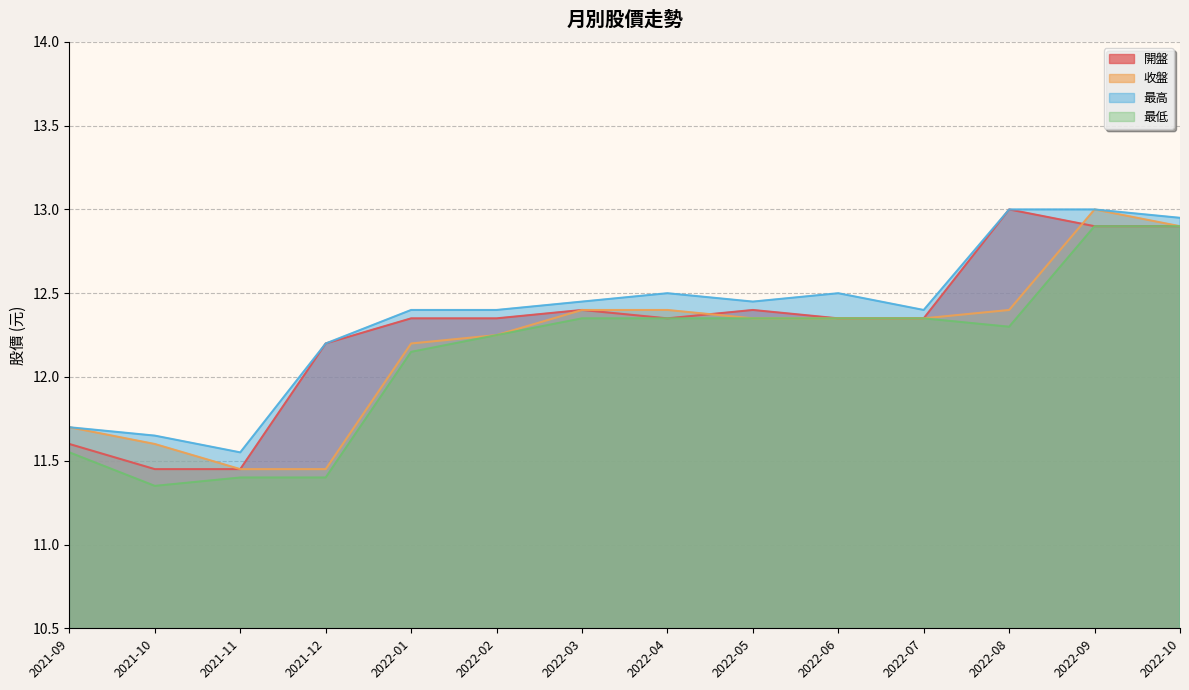

Between 2022-09 and 2022-10, which is larger?

2022-09